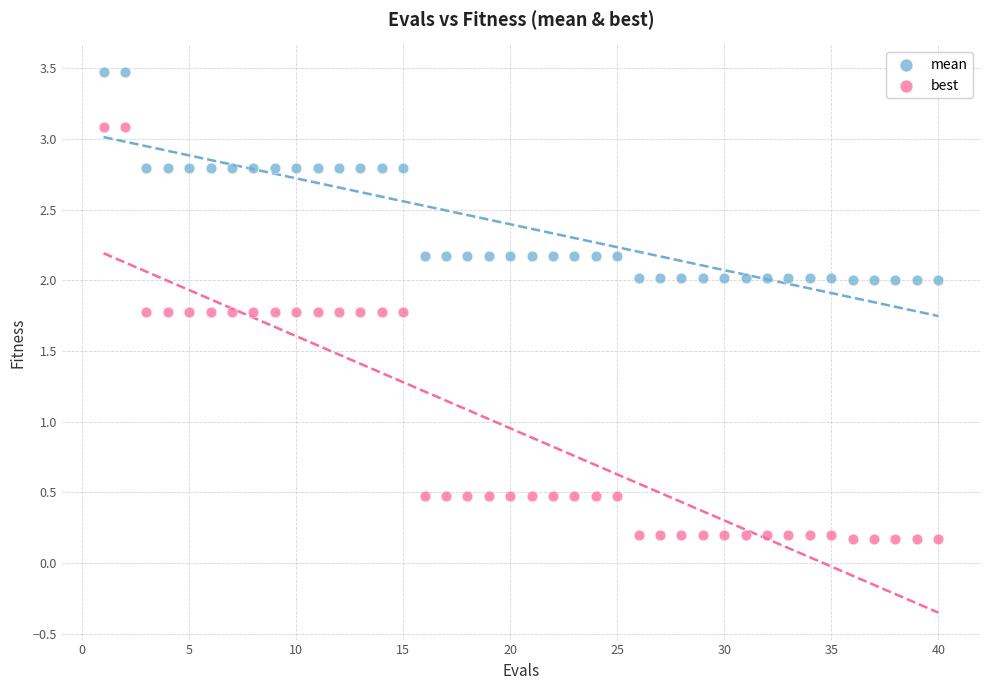

What are all the series names shown in the legend?

mean, best